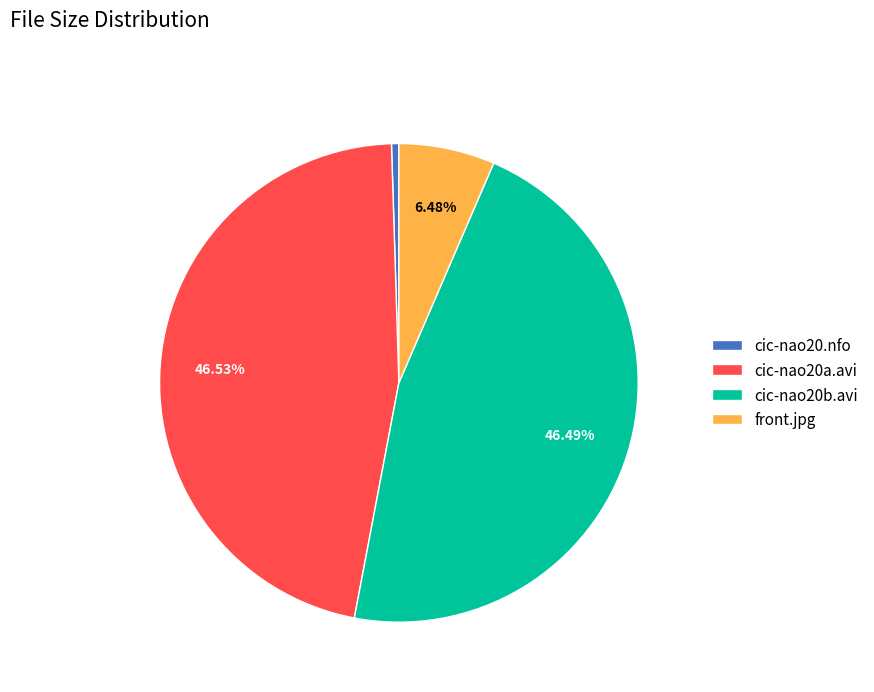

To the nearest percent, what is the combined percentage of cic-nao20.nfo and front.jpg?

7%